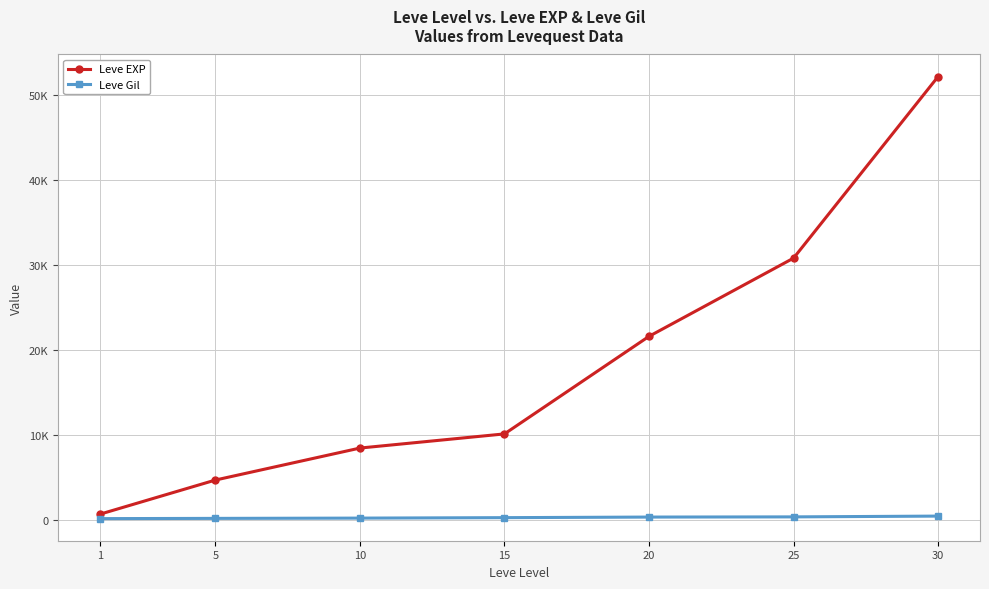

Reading left to right, list all the values displayed in this chart.

Leve EXP: 630	4660	8430	10100	21600	30820	52220
Leve Gil: 112	140	172	226	295	317	410